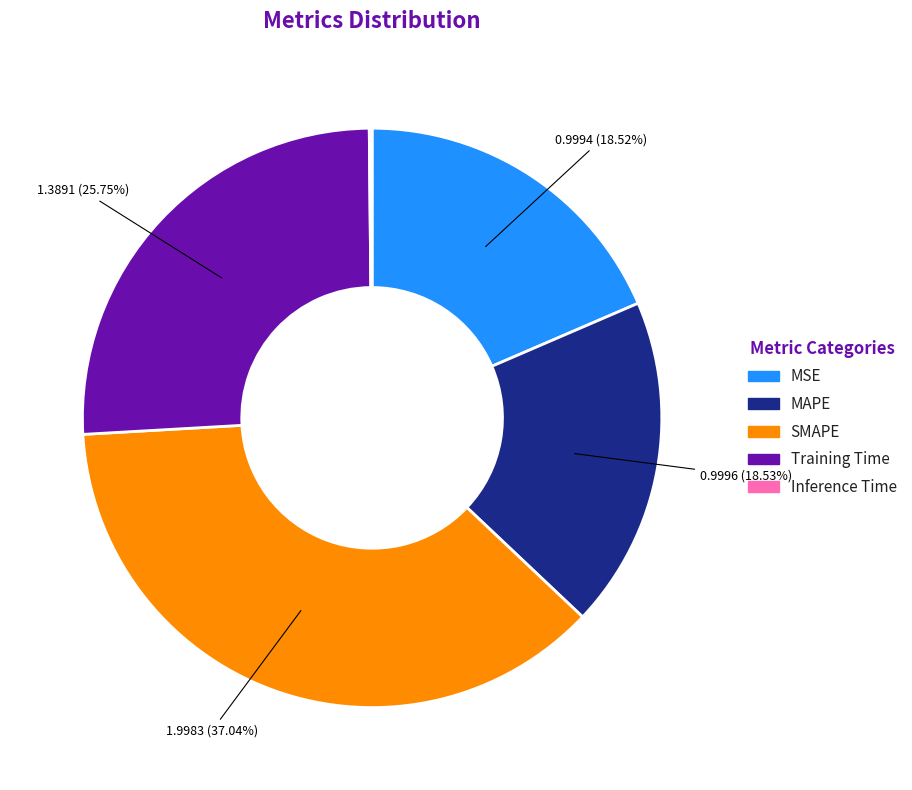

Which category has the biggest portion of the pie?

SMAPE